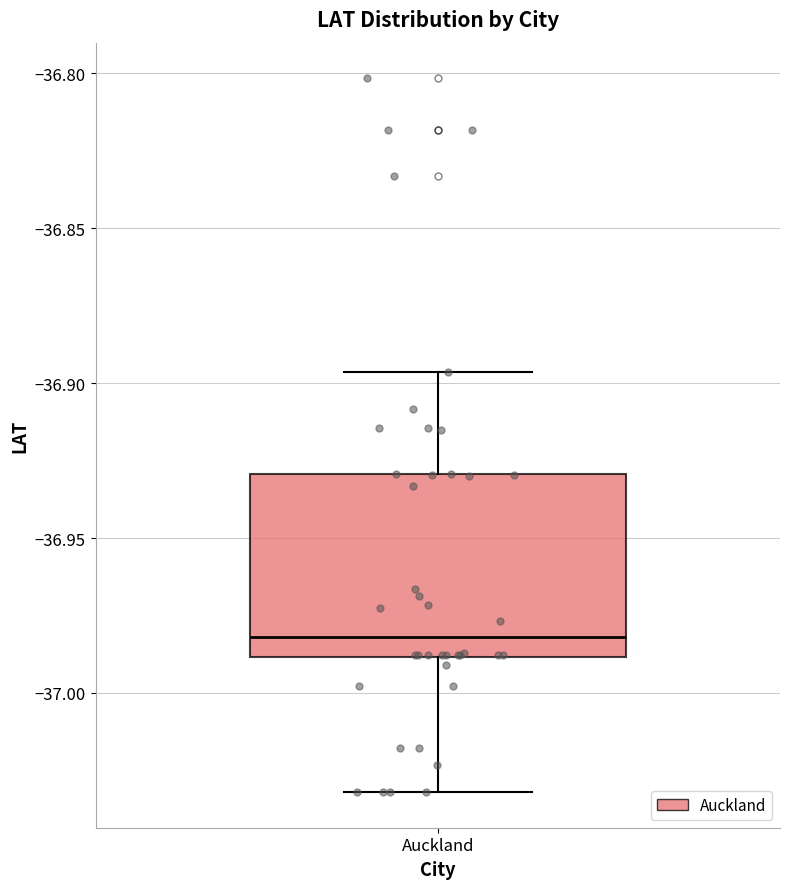

Transcribe this box plot: give where the median line is, the range the box spans, and where the two whiskers end, as read against the y-axis. The values are not printed on the chart, so give them approximately, as read against the axis.

median -36.980, box -36.990 to -36.930, whiskers -37.030 to -36.895